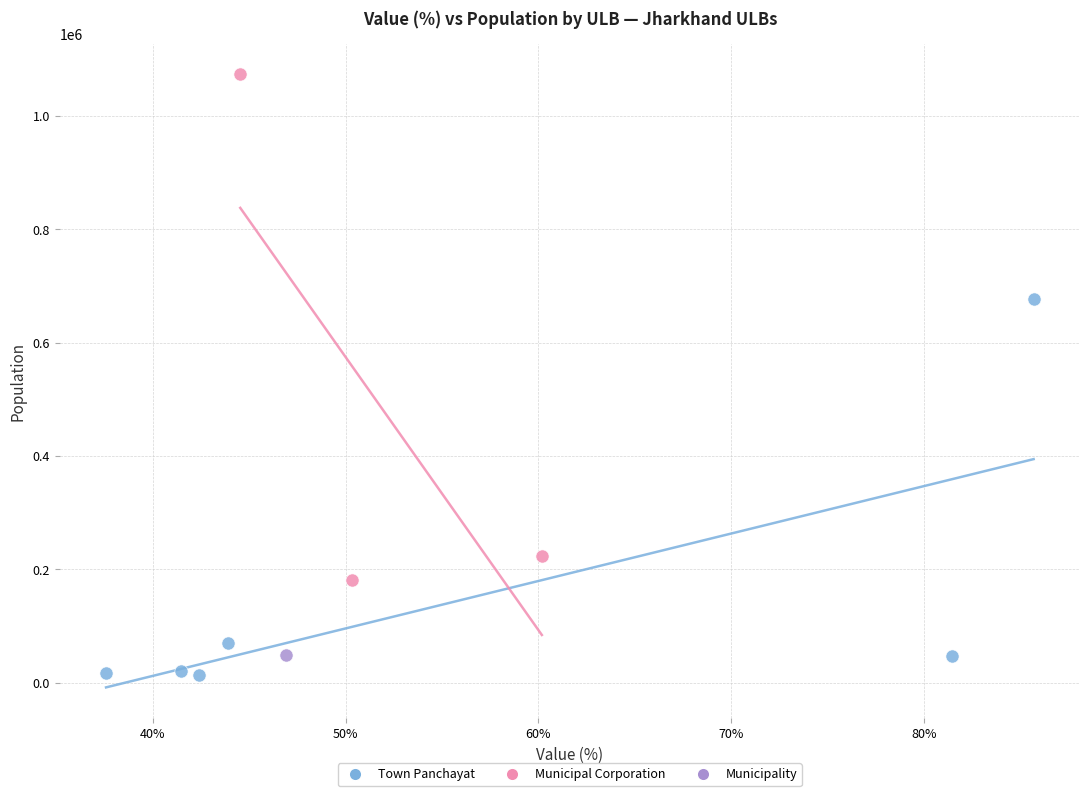

What are all the series names shown in the legend?

Town Panchayat, Municipal Corporation, Municipality